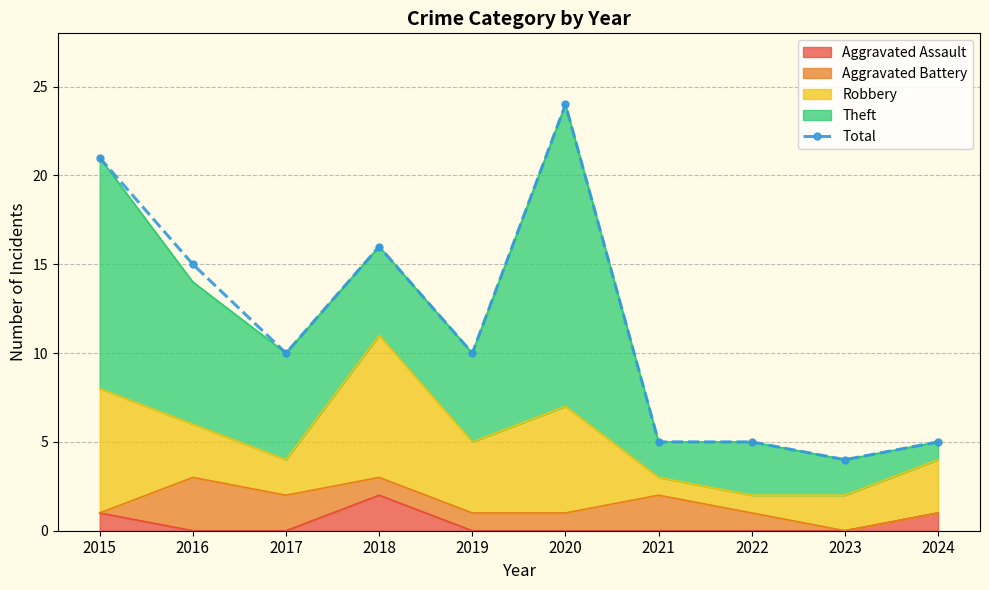

True or false: the data has more than 1 interior local peaks.

True